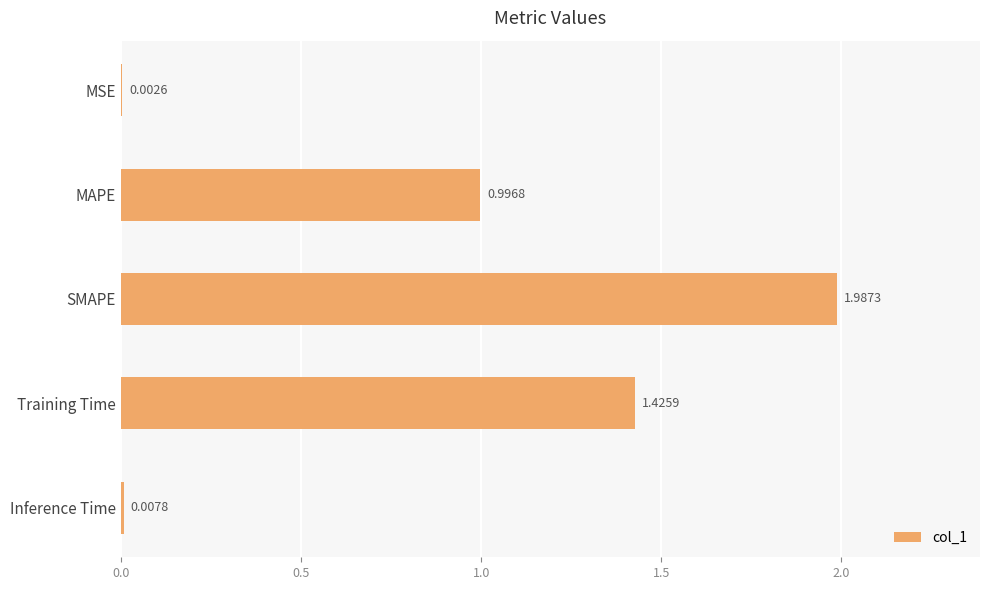

Where is the data nearest to the value 0?

MSE